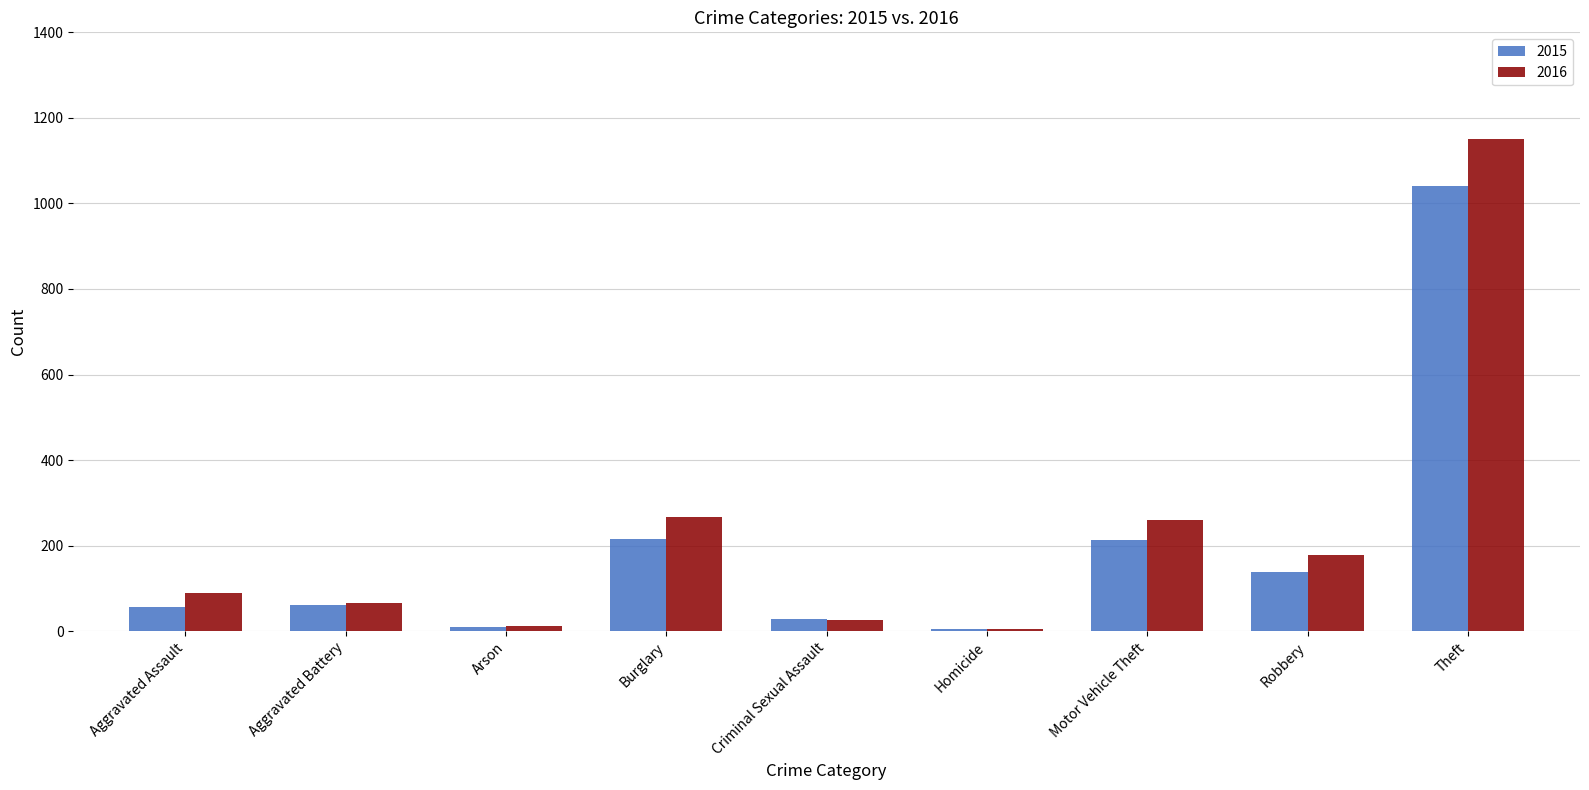

Is it true that 2015 equals 1041 at Theft?

True